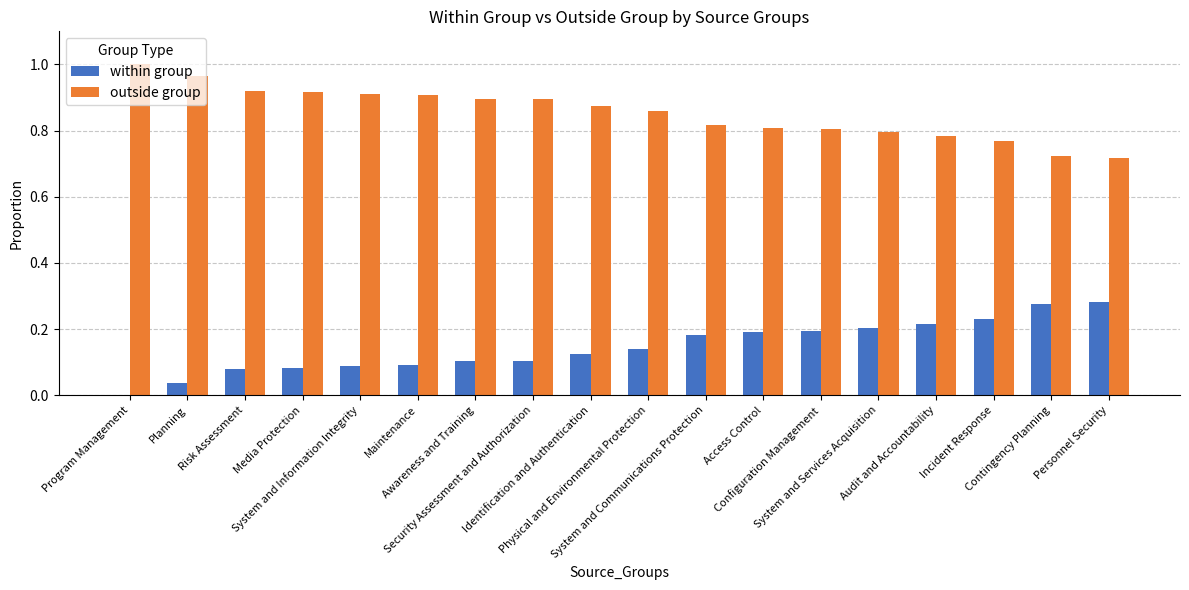

The within group series shows 0.2 at Physical and Environmental Protection. True or false?

False